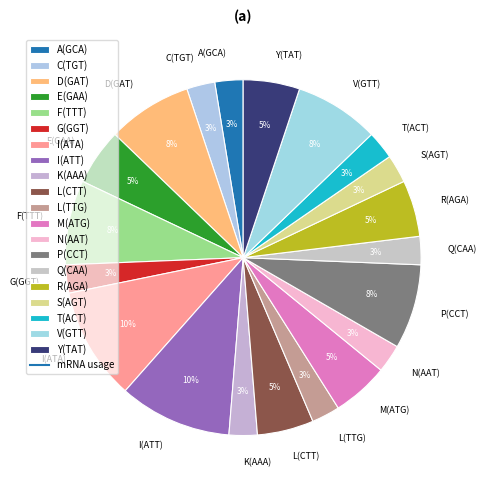

To the nearest percent, what is the difference between the T(ACT) and D(GAT) slice percentages?

5%